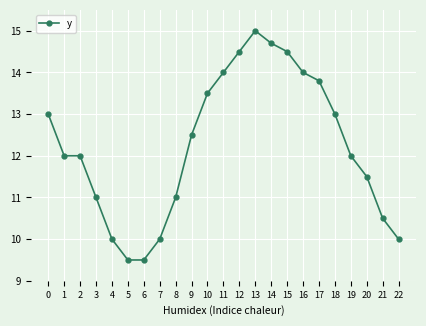

What value does the data have at 14?

14.7